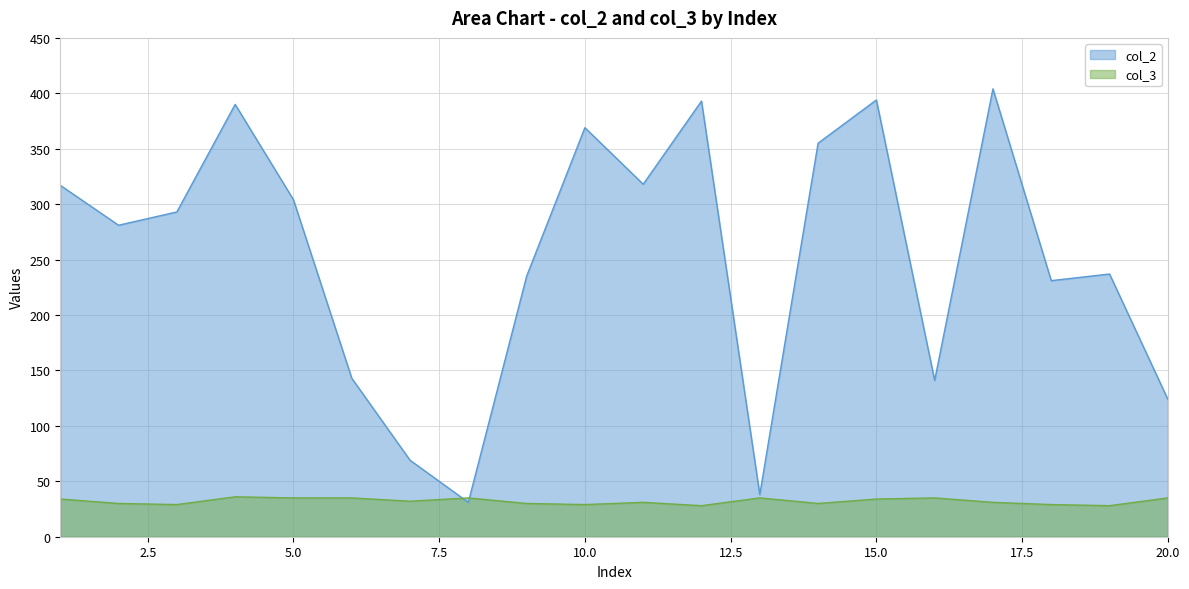

What is the minimum value for col_3?

28